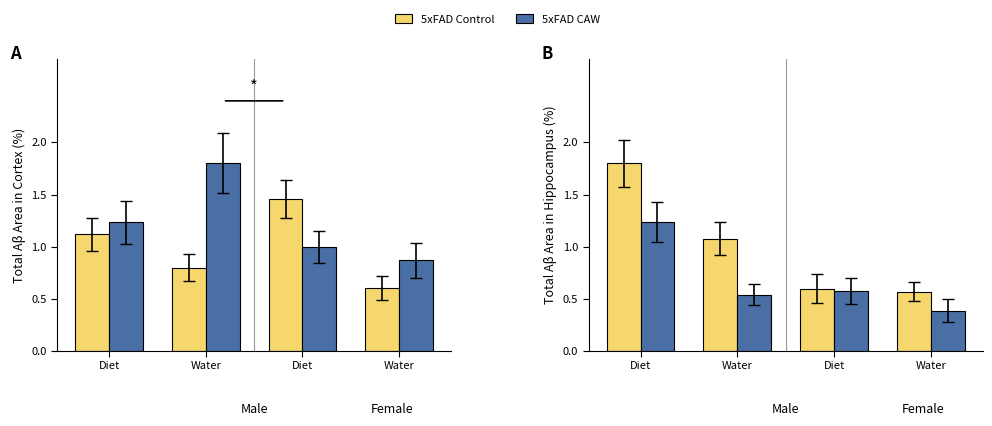

What is the sum of all 5xFAD Control values?

4.0